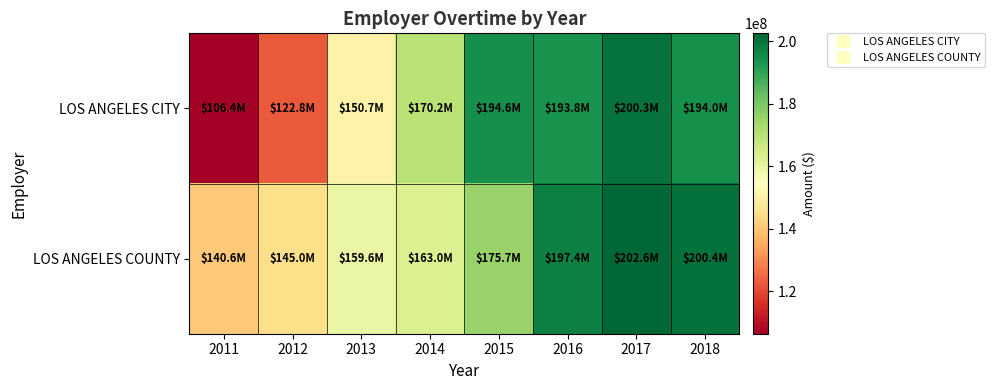

What is the total value across all series at 2015?

370282243.2